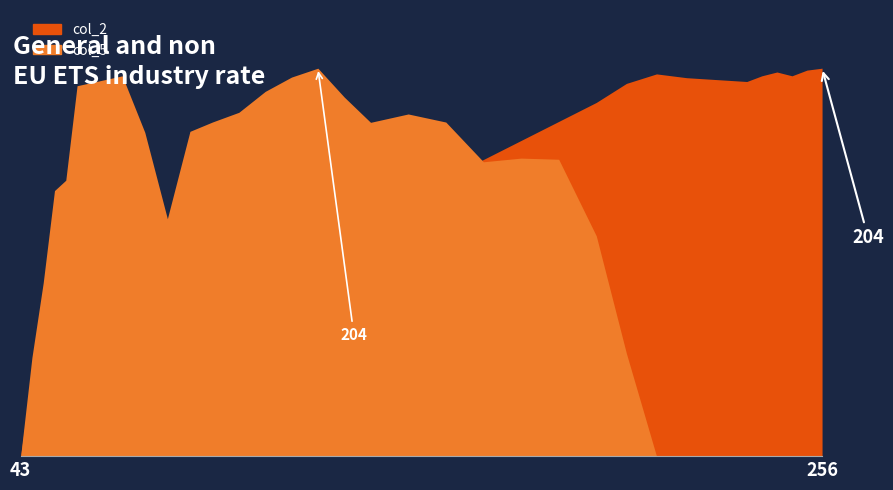

List the series in order of their peak value, lowest first.

col_2, col_5